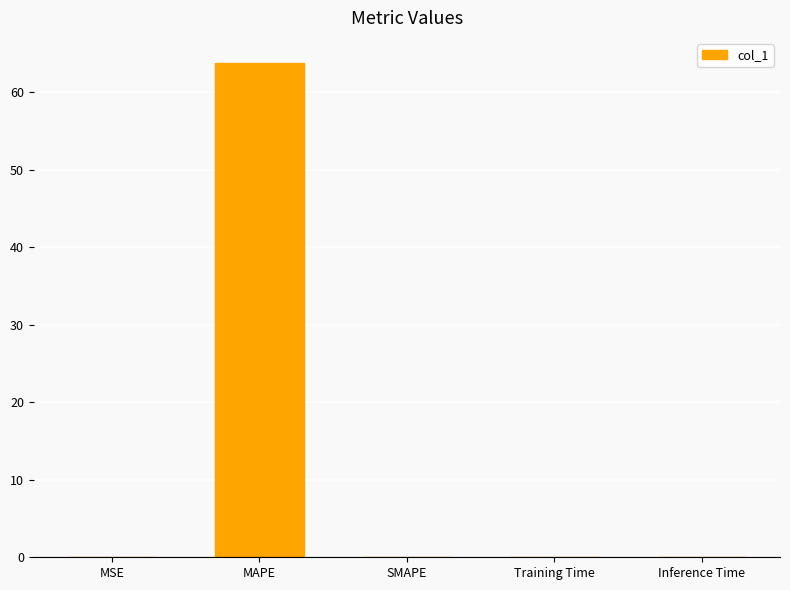

How many categories are shown in the chart?

5